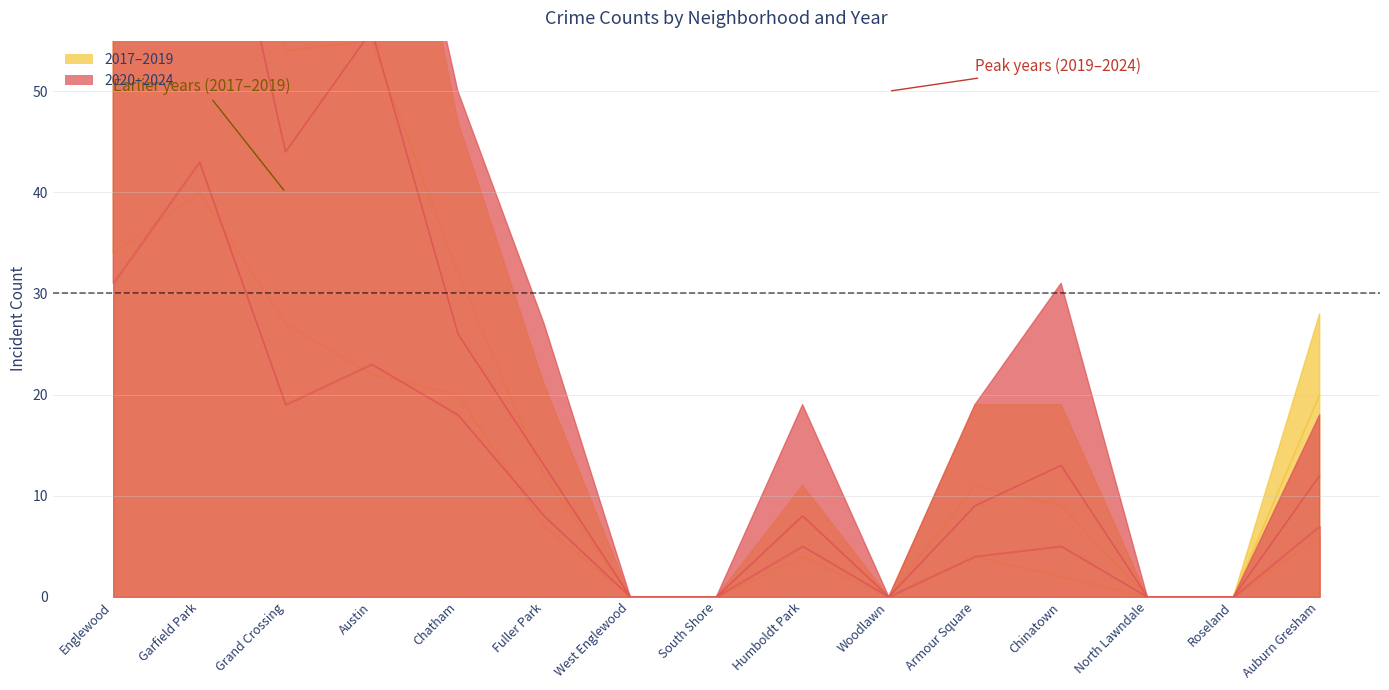

Between Roseland and Englewood, which is larger?

Englewood